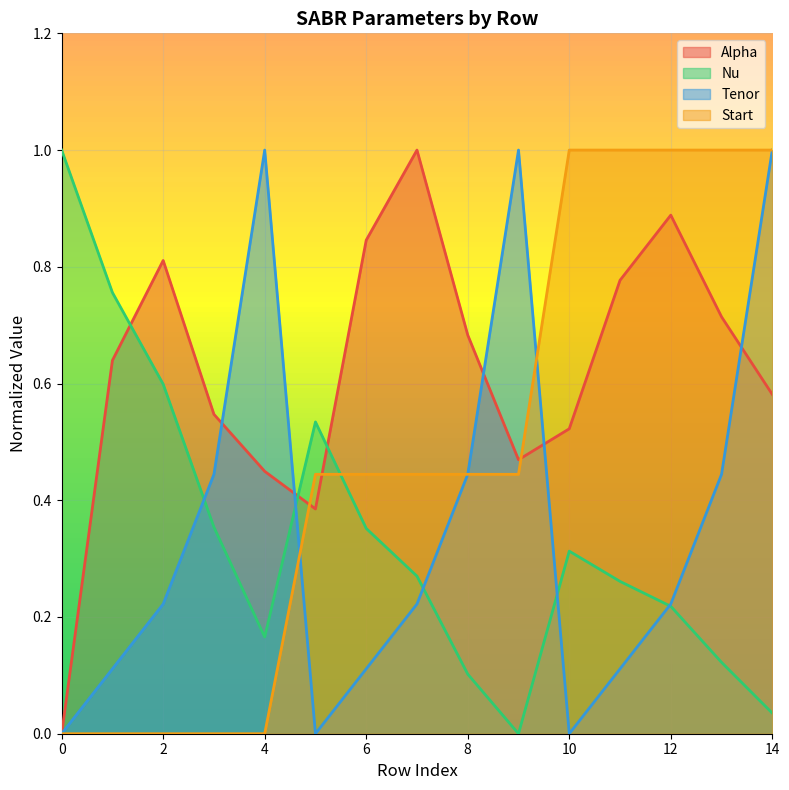

How many lines are shown in the chart?

4